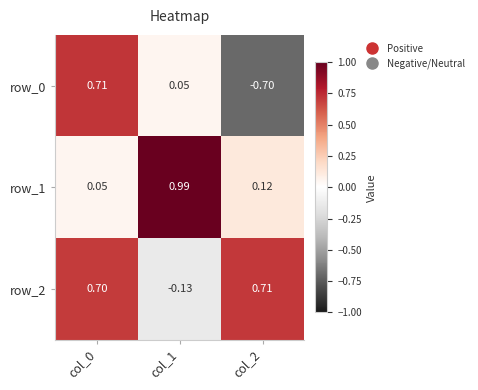

How many categories are shown in the chart?

3